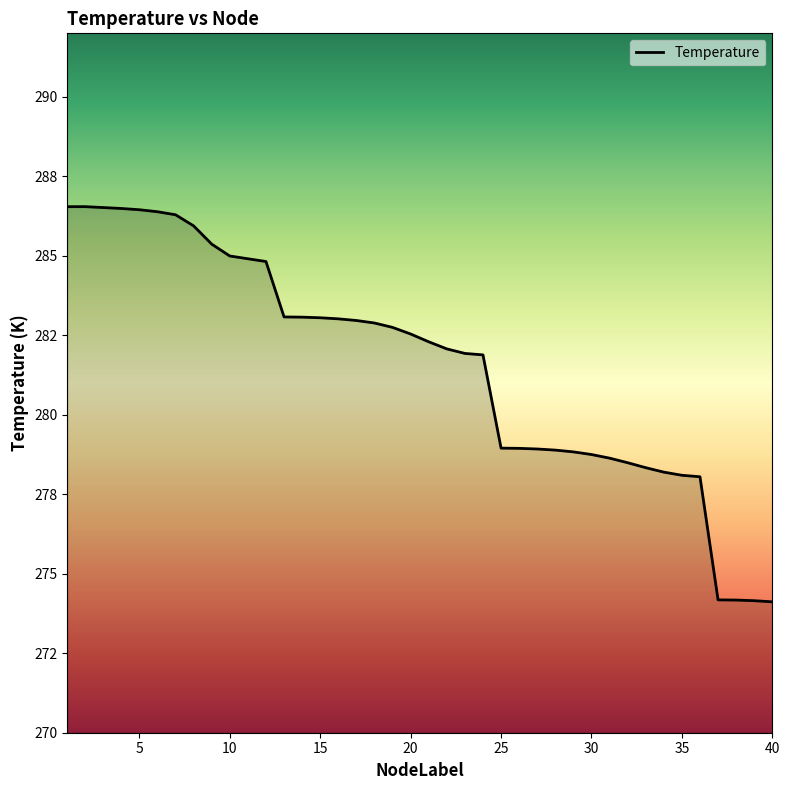

What is the value of the 32nd point from the left?

278.5